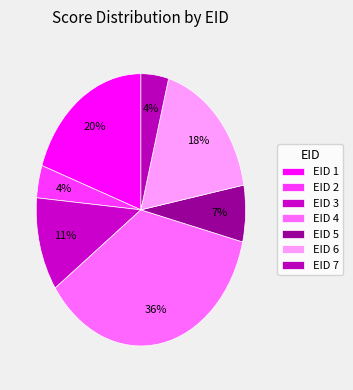

How many slices are in this pie chart?

7